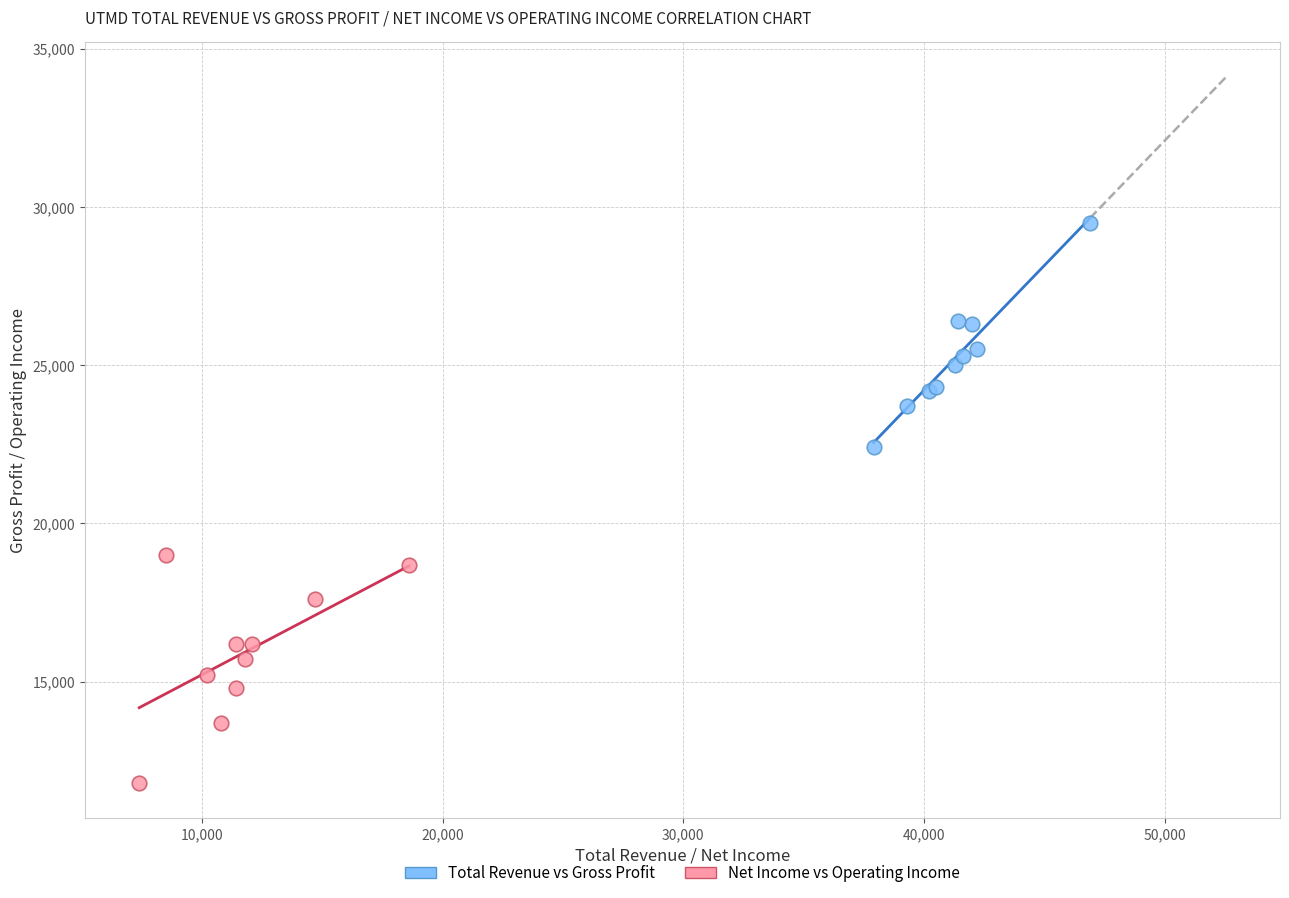

Which series contains the lowest Y value?

Net Income vs Operating Income